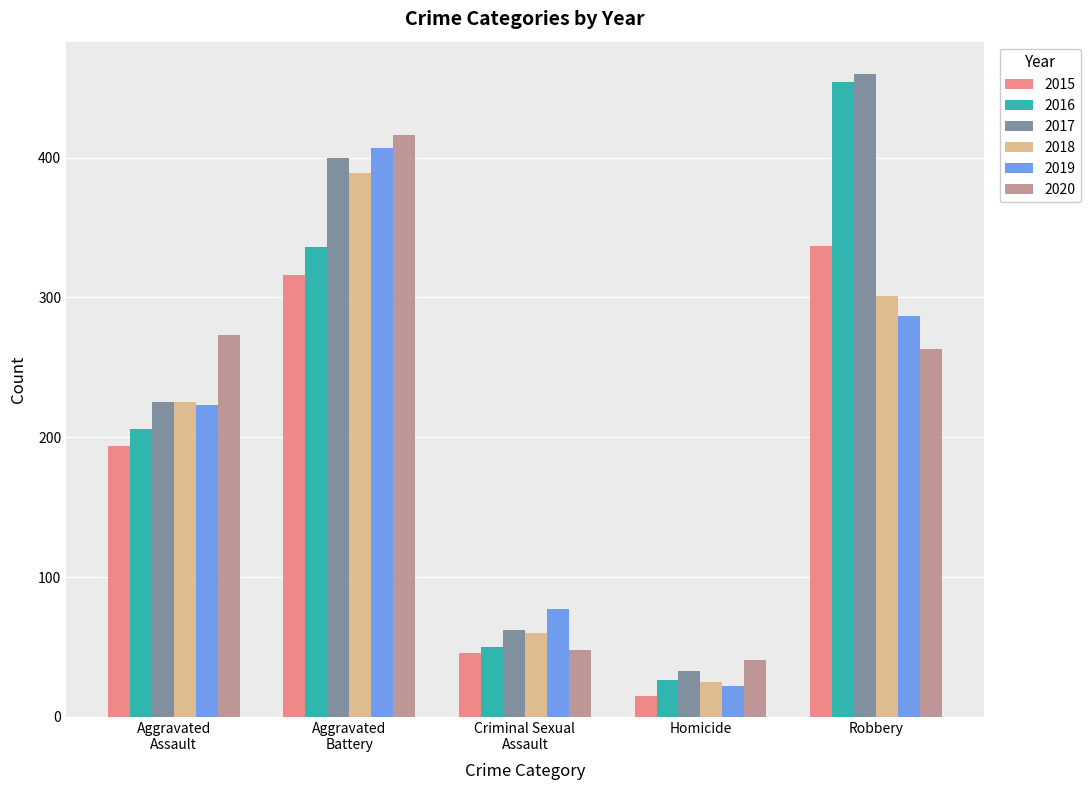

What is the difference between the maximum and minimum values in the 2019 series?

385